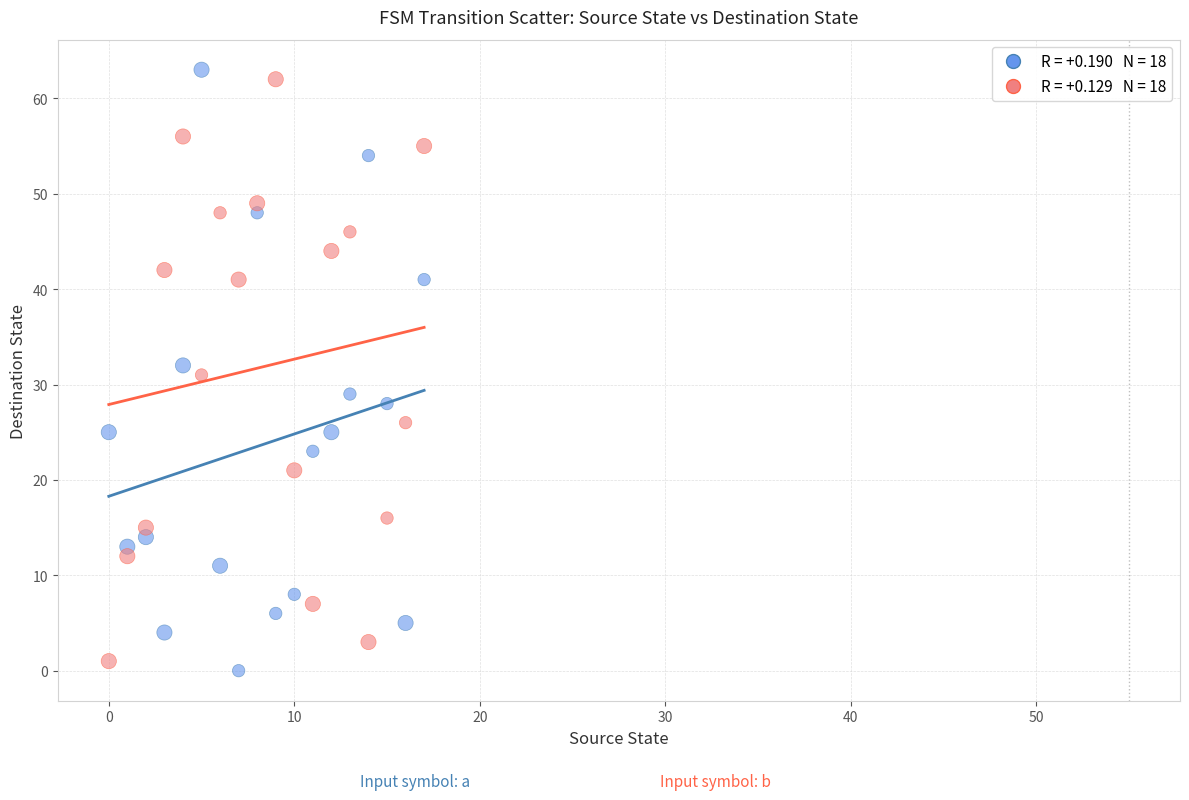

Across all data points, what is the range of Y values (max minus min)?

63